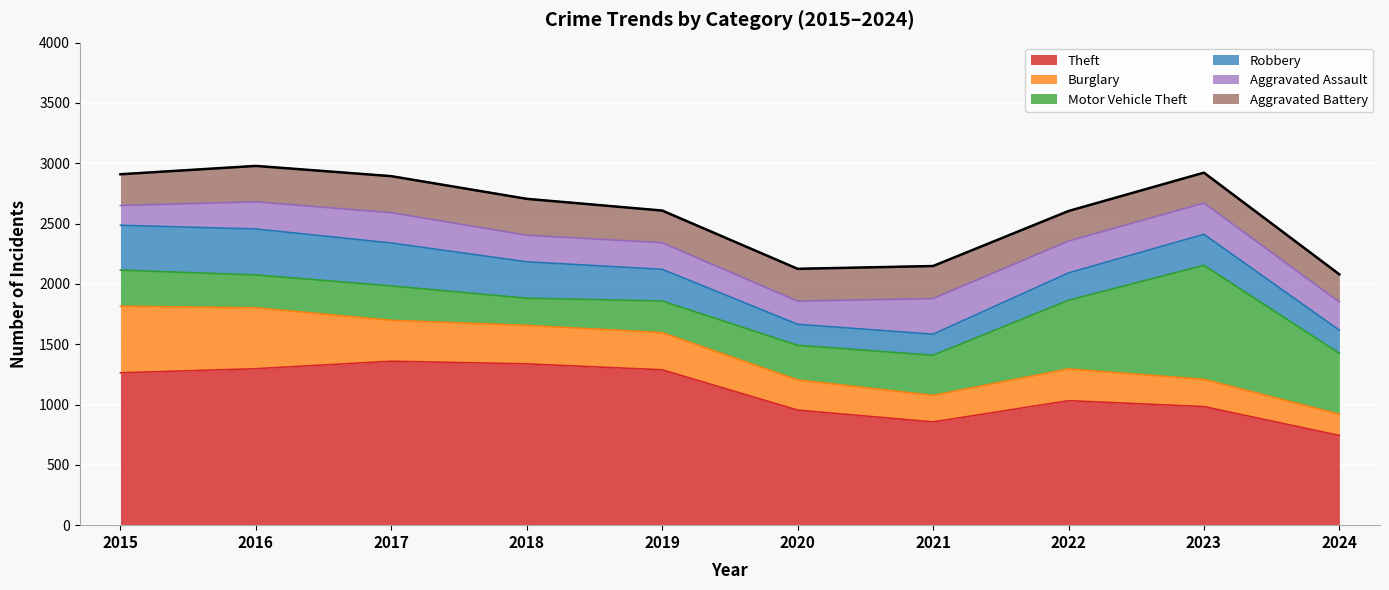

What is the sum of the Theft values at 2018 and 2021?

2193